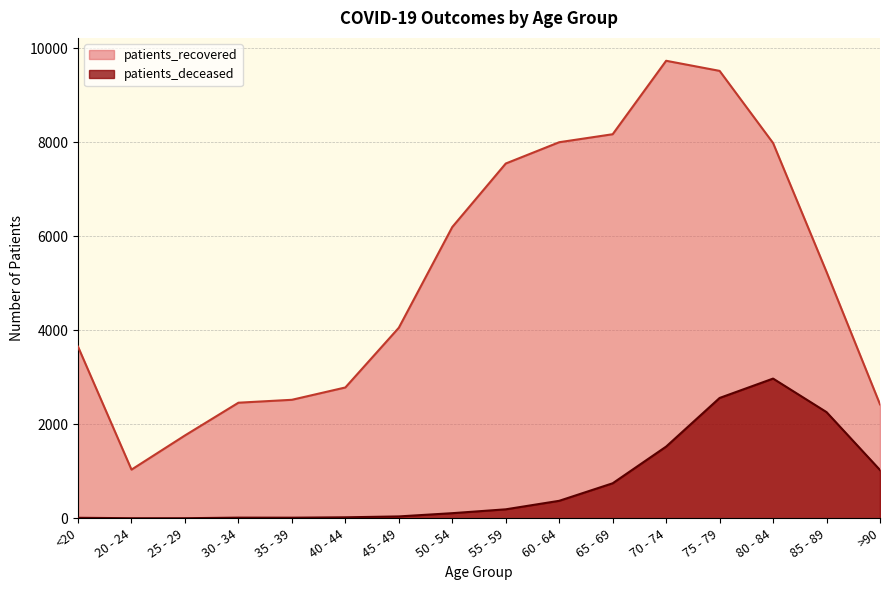

Where does the patients_deceased series first go above 192?

60 - 64